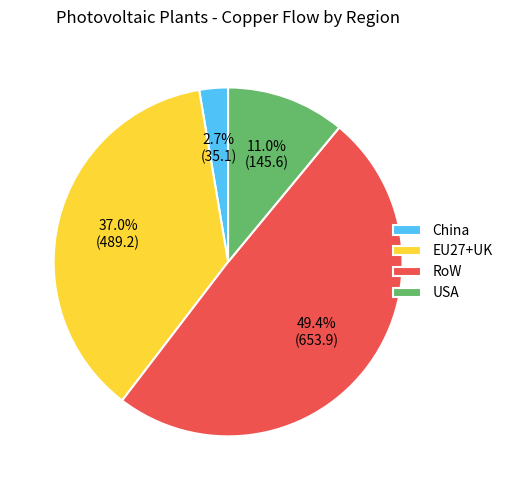

How many segments does this pie chart have?

4